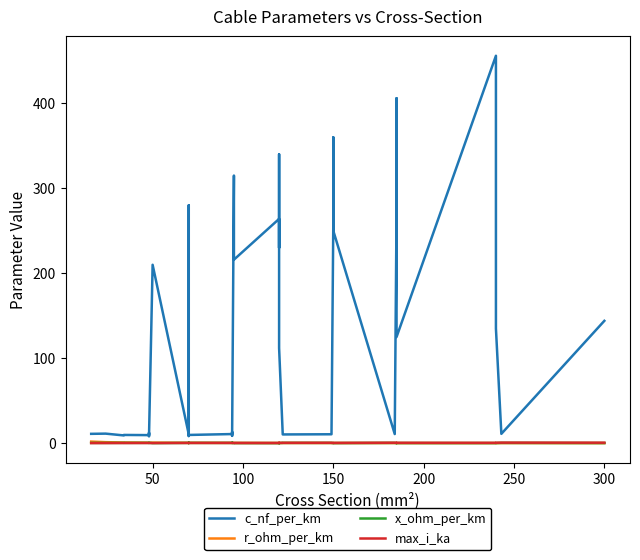

Reading left to right, transcribe all the data shown in this chart.

c_nf_per_km: 11.0	11.2	9.2	9.7	9.5	12.2	10.1	8.0	210.0	10.4	280.0	190.0	8.4	9.7	10.8	13.2	8.7	10.0	315.0	216.0	264.0	230.0	340.0	112.0	11.1	10.3	10.5	11.2	261.0	360.0	250.0	10.8	273.0	406.0	125.0	456.0	304.0	135.0	11.0	144.0
r_ohm_per_km: 1.9	1.2	0.8	0.8	0.6	0.6	0.6	0.6	0.6	0.4	0.4	0.4	0.4	0.4	0.3	0.3	0.3	0.3	0.3	0.3	0.2	0.3	0.3	0.2	0.2	0.2	0.2	0.2	0.2	0.2	0.2	0.2	0.2	0.2	0.1	0.1	0.1	0.1	0.1	0.1
x_ohm_per_km: 0.3	0.3	0.4	0.4	0.4	0.3	0.3	0.5	0.1	0.3	0.1	0.1	0.5	0.4	0.3	0.3	0.4	0.3	0.1	0.1	0.1	0.1	0.1	0.2	0.3	0.3	0.3	0.3	0.1	0.1	0.1	0.3	0.1	0.1	0.2	0.1	0.1	0.1	0.3	0.1
max_i_ka: 0.1	0.1	0.2	0.2	0.2	0.2	0.2	0.2	0.1	0.3	0.2	0.2	0.3	0.3	0.3	0.3	0.3	0.3	0.2	0.3	0.2	0.3	0.3	0.4	0.4	0.4	0.5	0.5	0.3	0.3	0.3	0.5	0.4	0.4	0.5	0.4	0.4	0.5	0.6	0.6